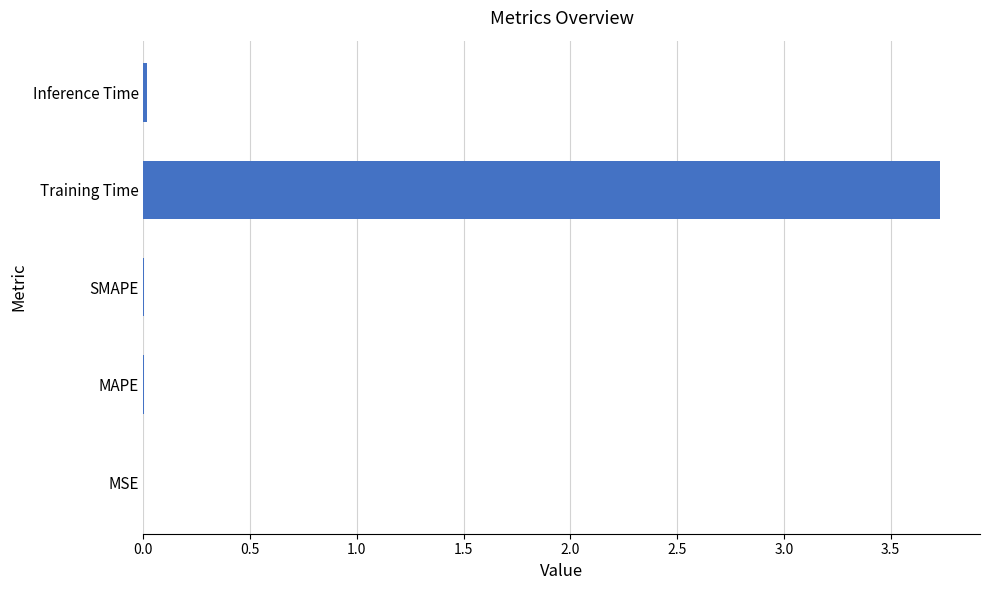

Which category has the highest value across all series?

Training Time